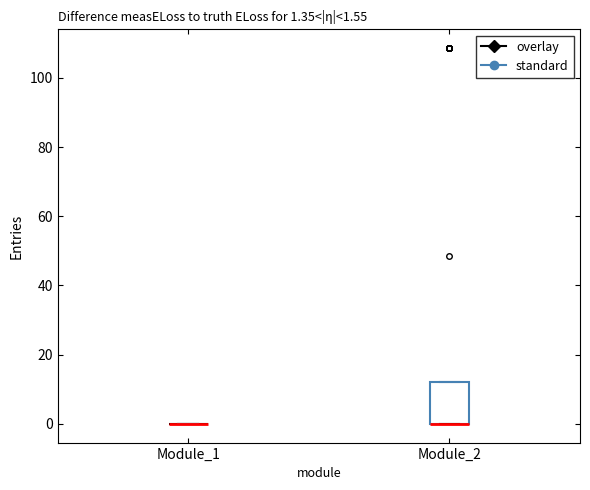

Comparing the boxes themselves (not the whiskers), which one is the tallest?

Module_2